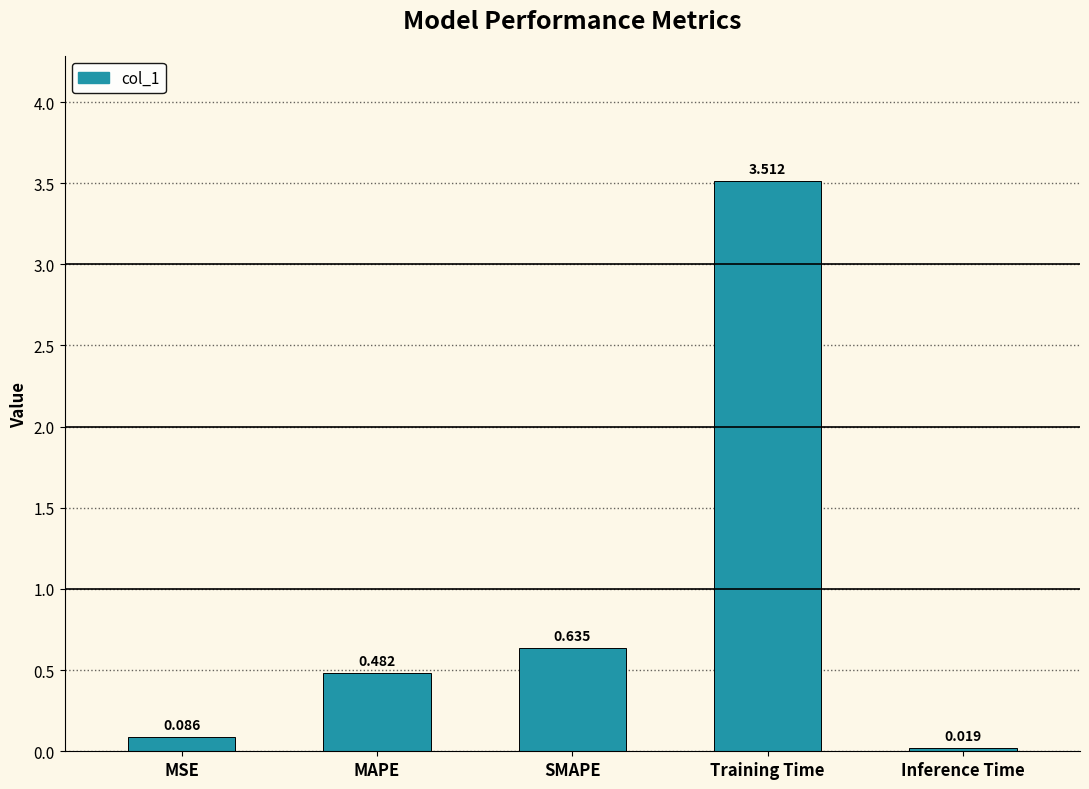

Does the chart contain any negative values?

No